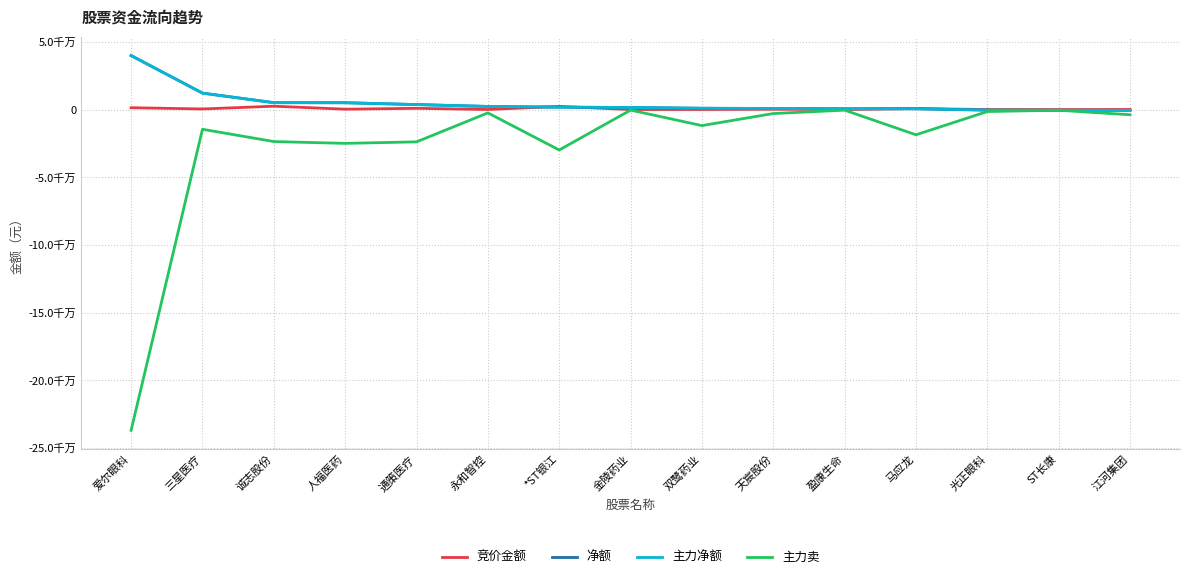

The value of 竞价金额 at 金陵药业 is 116390. True or false?

False